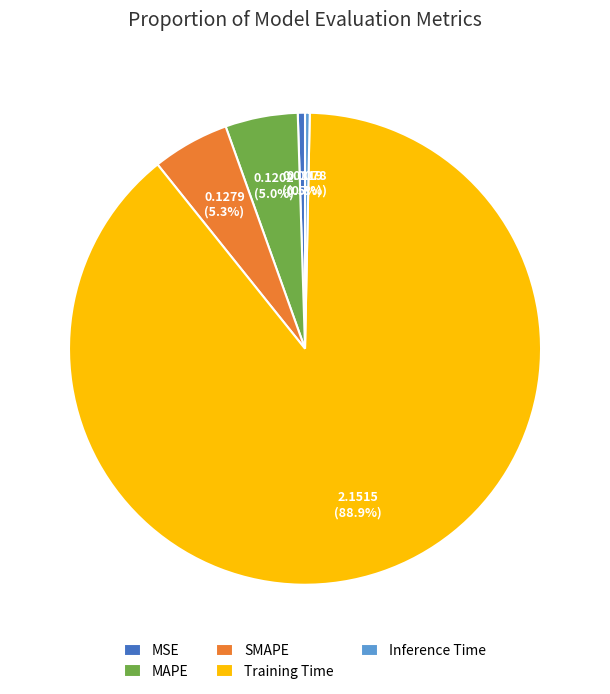

What percentage is NOT represented by SMAPE?

94.7%